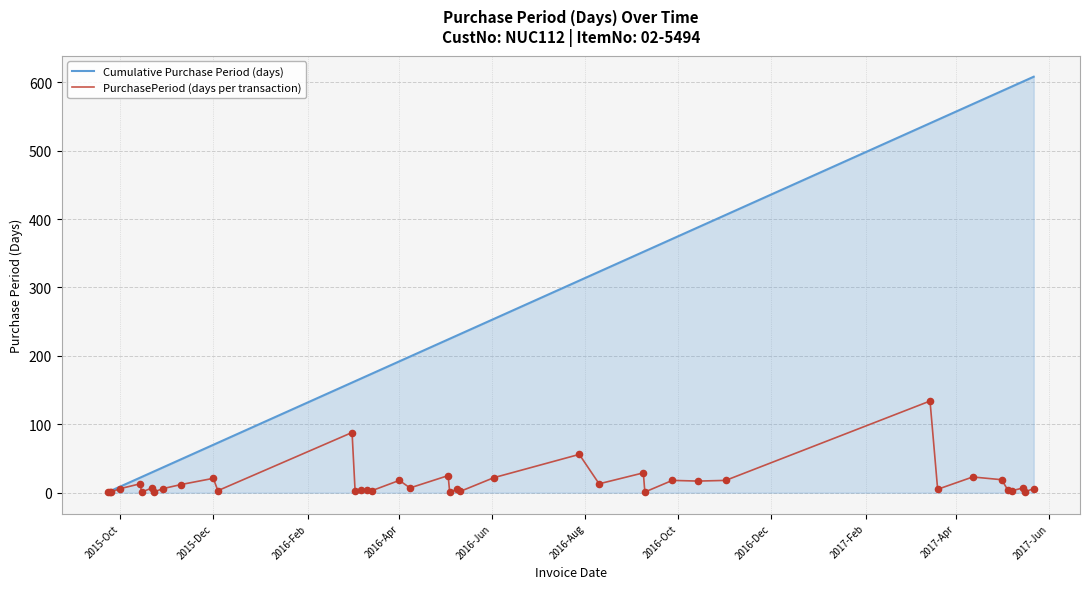

Which series has the widest spread of values?

Cumulative Purchase Period (days)